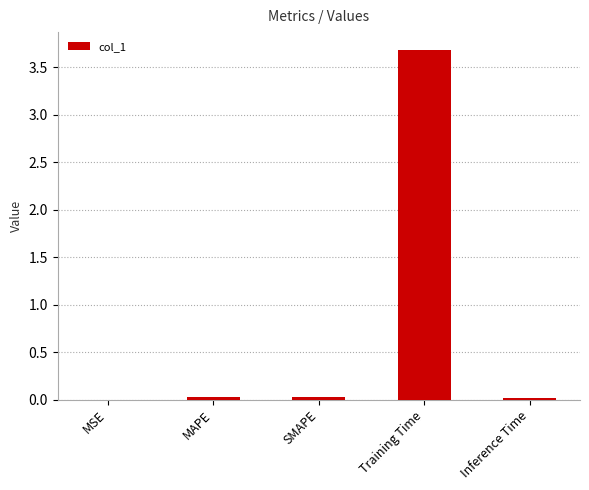

Between SMAPE and Training Time, which is larger?

Training Time